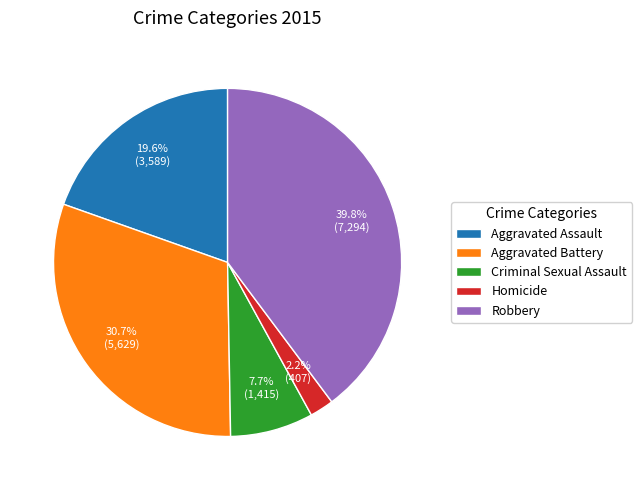

Rank the categories by value from highest to lowest.

Robbery, Aggravated Battery, Aggravated Assault, Criminal Sexual Assault, Homicide